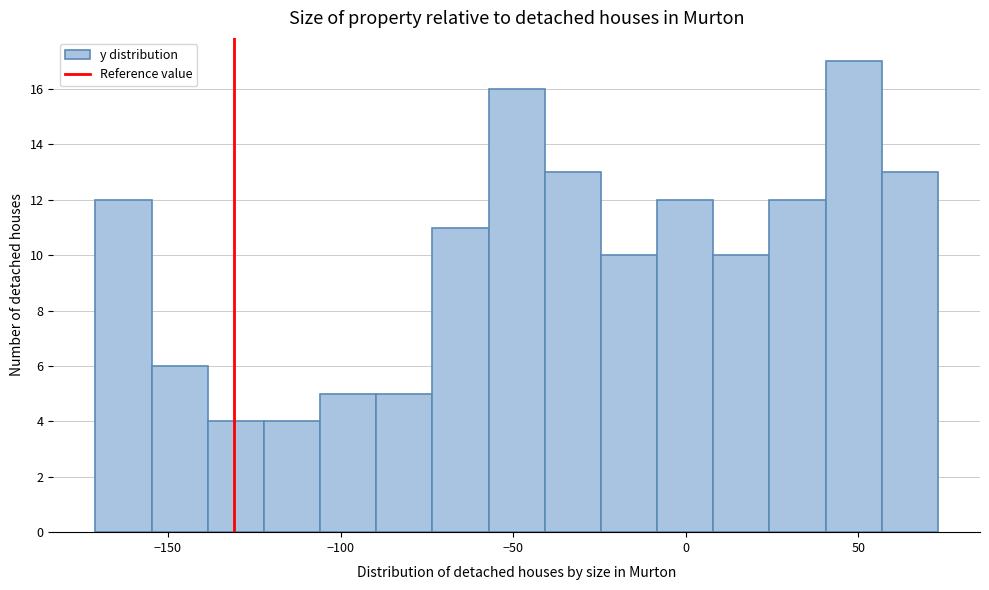

Read against the x-axis, roughly where is the centre of the tallest bar?

50